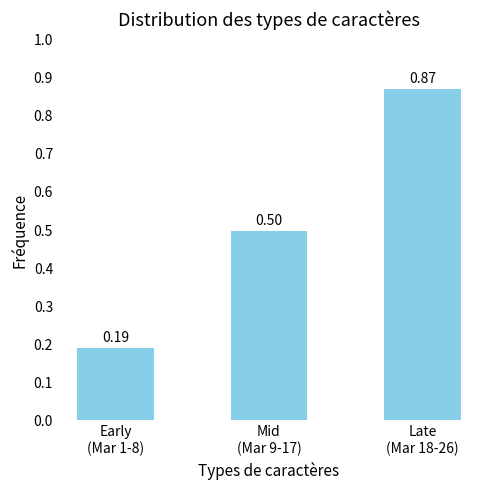

What position from the left is Early
(Mar 1-8)?

1